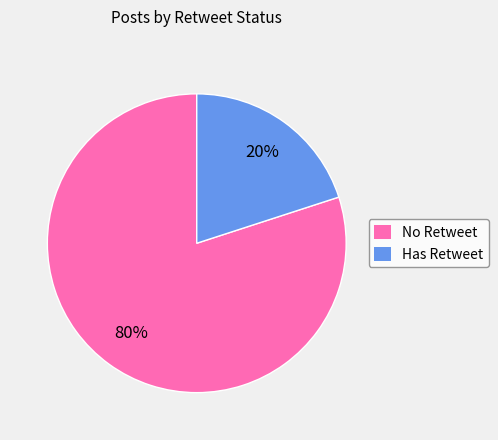

What is the largest slice in the pie chart?

No Retweet